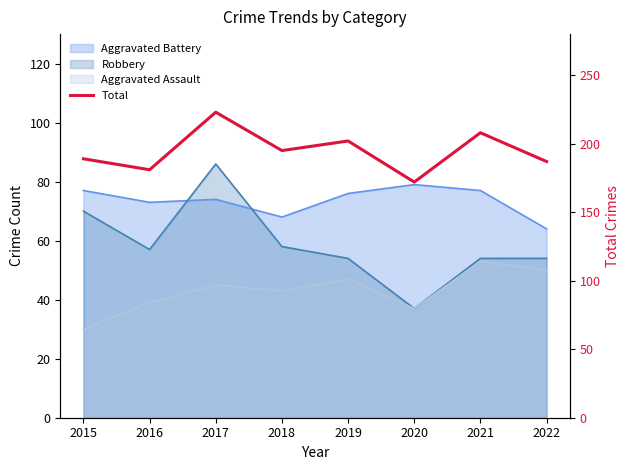

What is the sum of all values?

1557